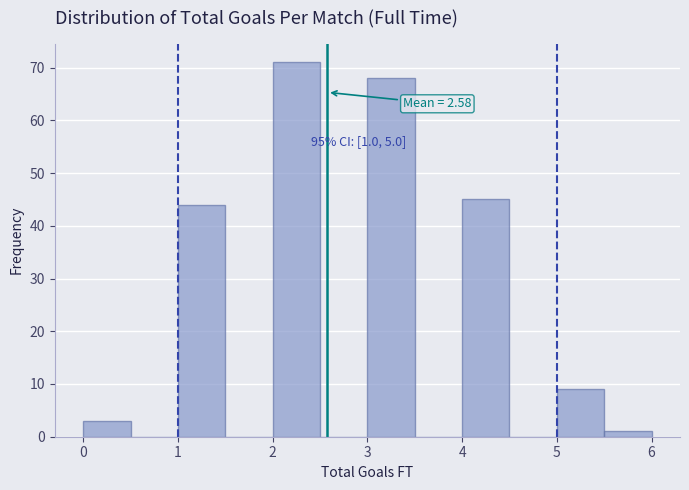

Over which range of the x-axis is the bar tallest?

2.0 to 2.5